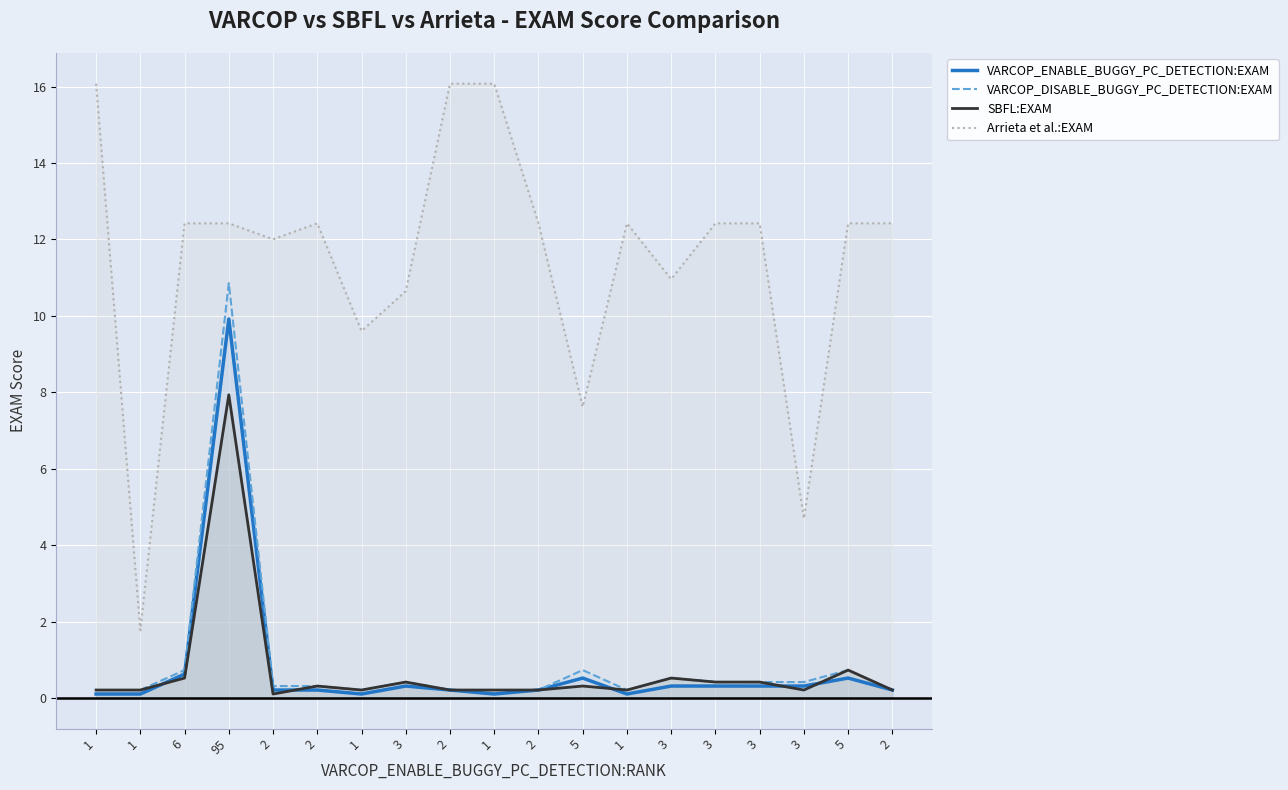

True or false: VARCOP_ENABLE_BUGGY_PC_DETECTION:EXAM and Arrieta et al.:EXAM intersect in this chart.

False